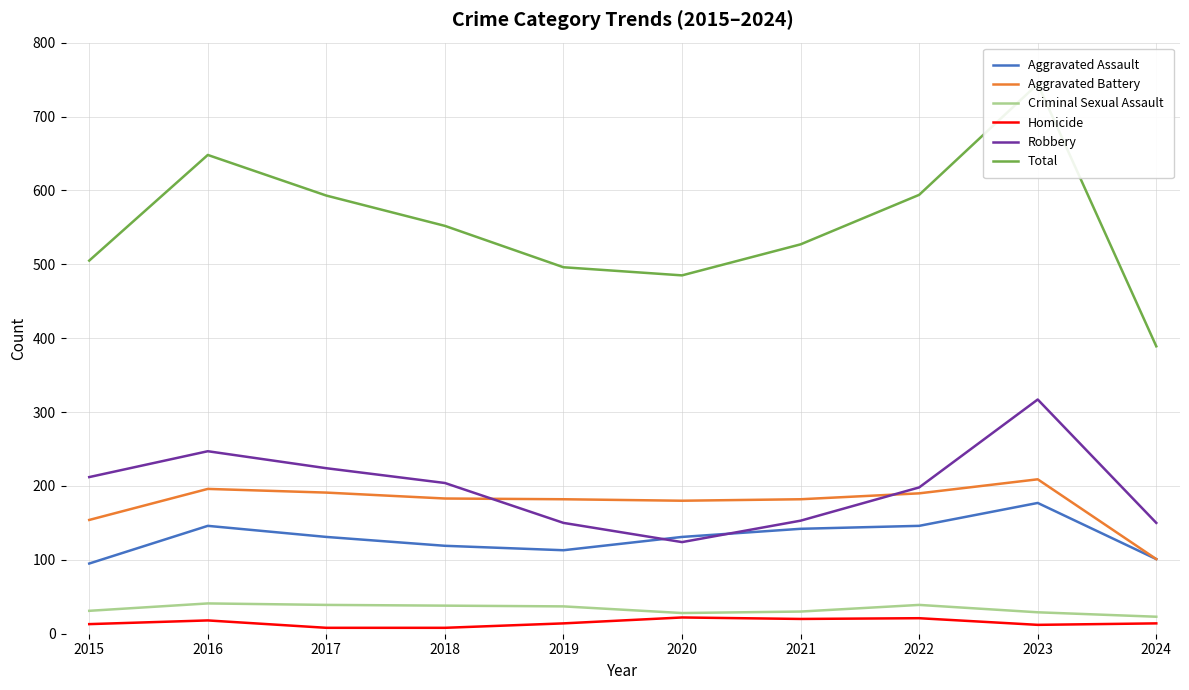

How many values in the Aggravated Battery series exceed 183?

4